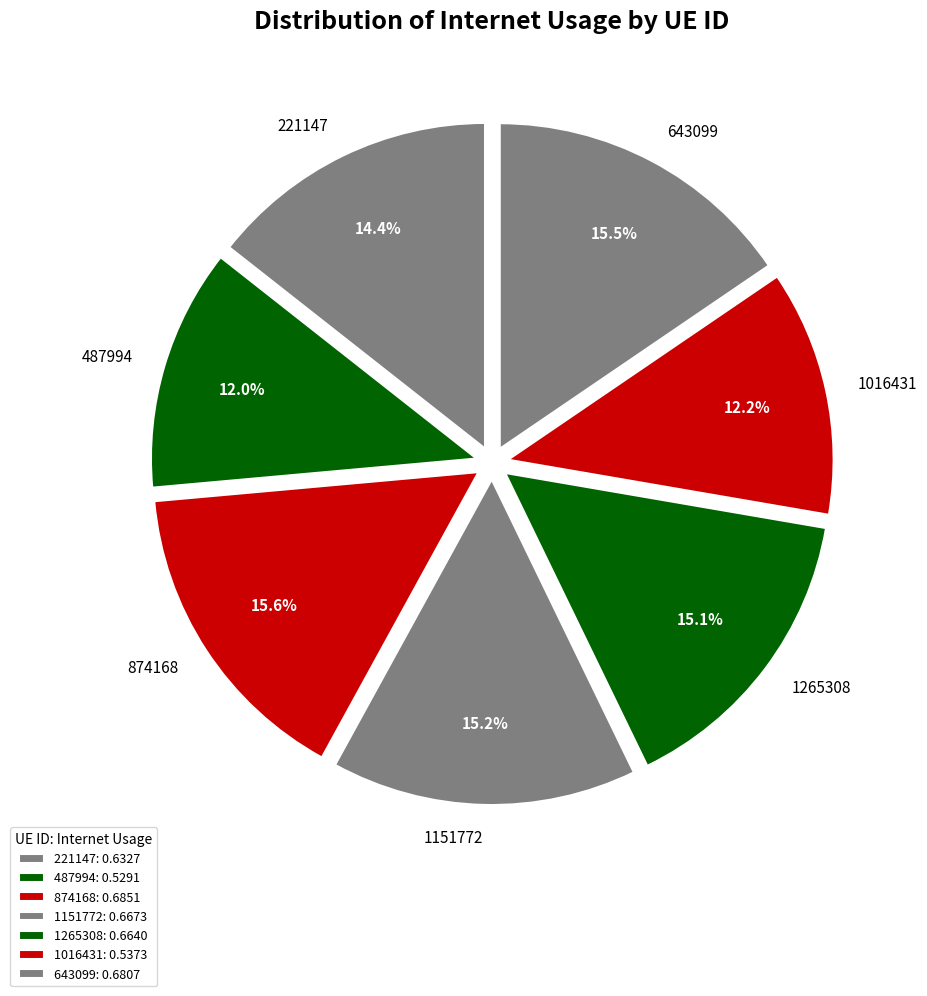

Is there any slice that represents more than half of the pie?

No